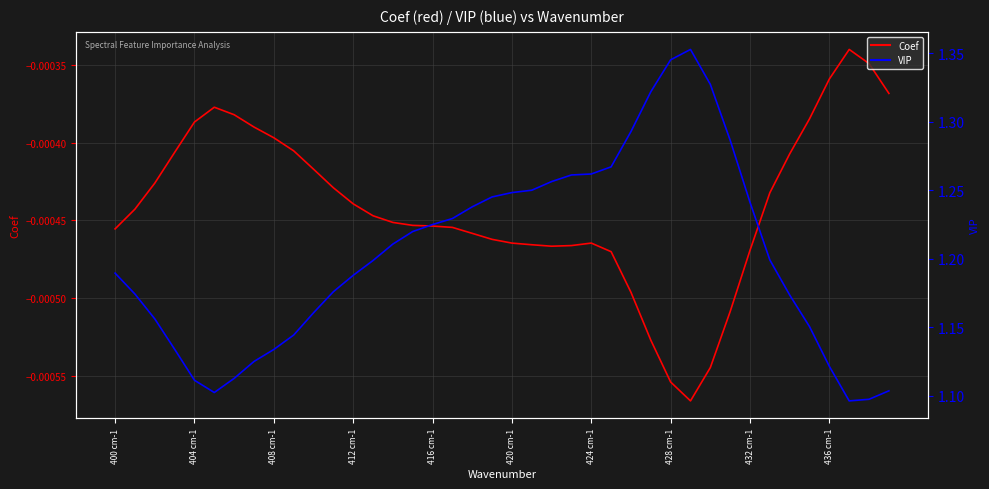

True or false: Coef and VIP intersect in this chart.

False